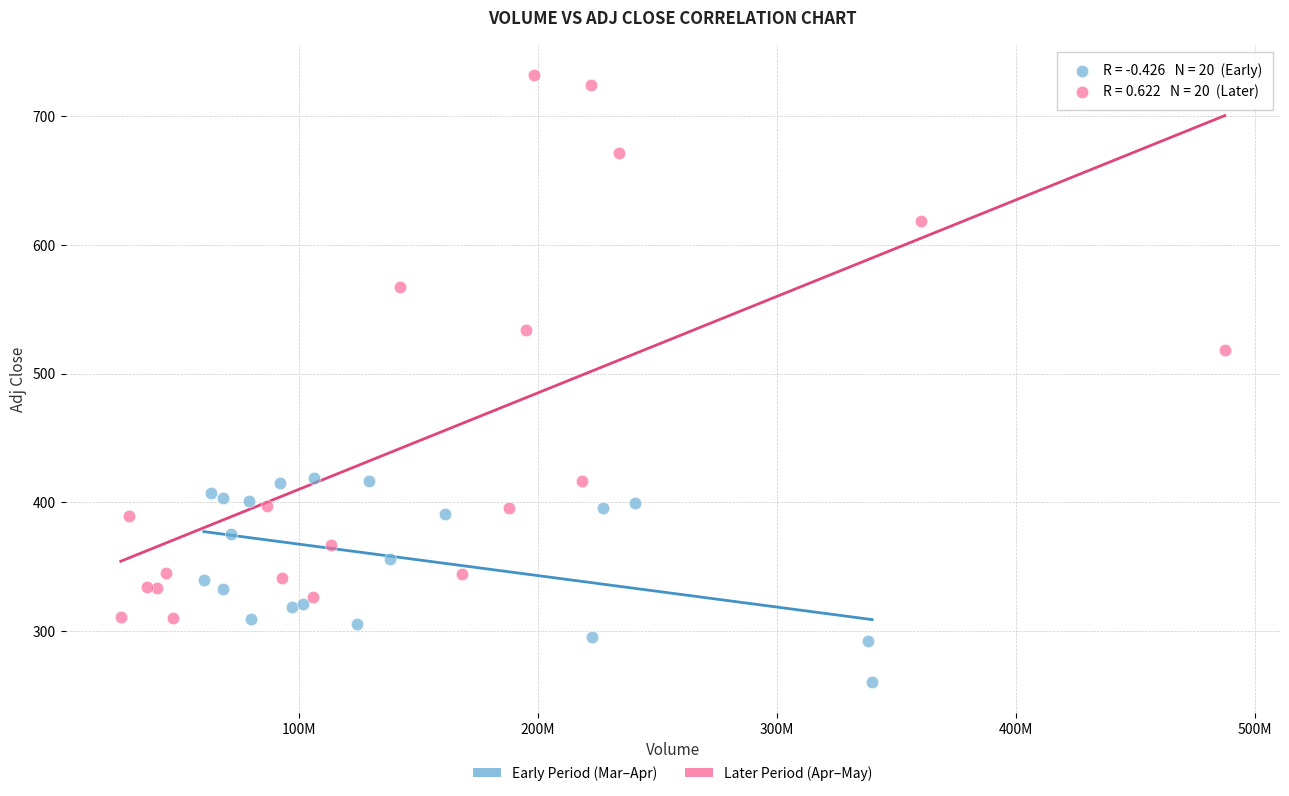

Which series reaches the minimum Y coordinate?

Early Period (Mar–Apr)